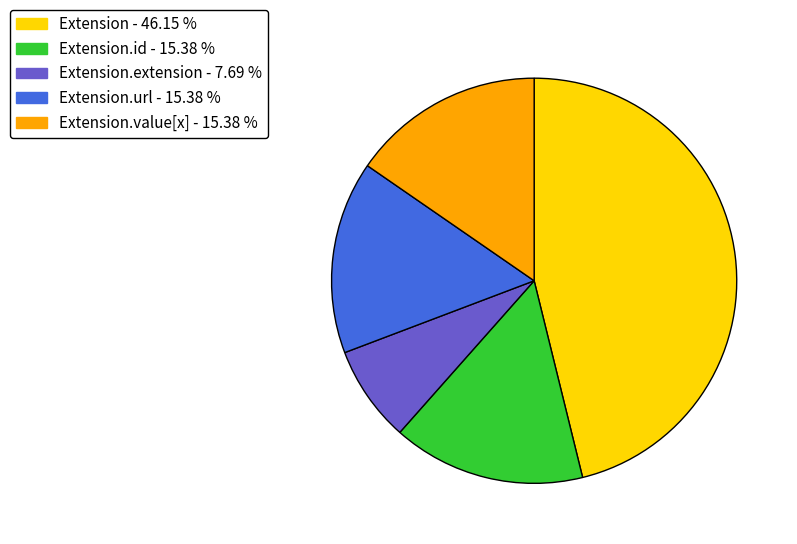

Is there a majority slice in this chart?

No